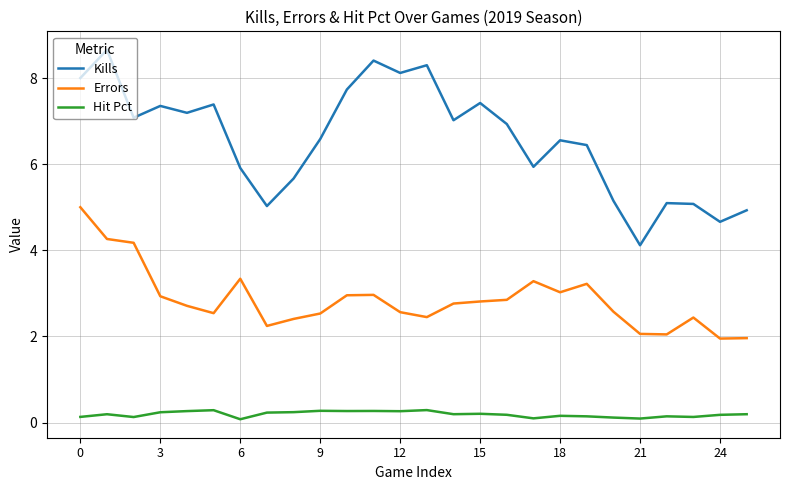

What is the maximum value for Errors?

5.0